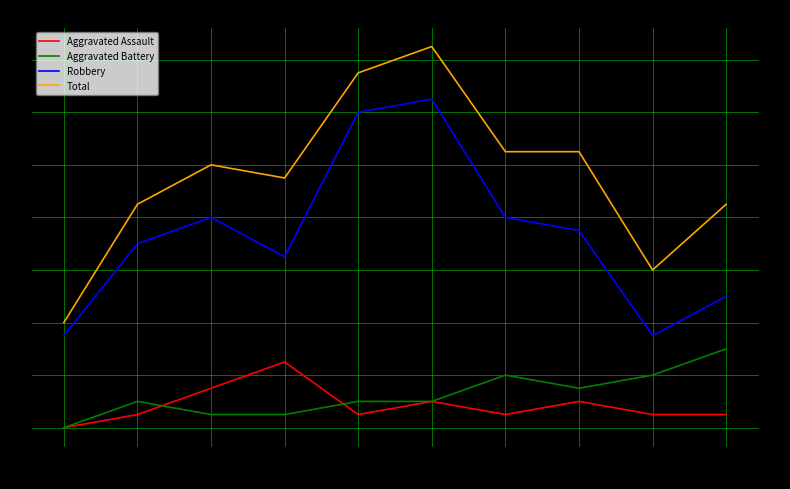

List the labels in order of Total value, smallest first.

2015, 2023, 2016, 2024, 2018, 2017, 2021, 2022, 2019, 2020